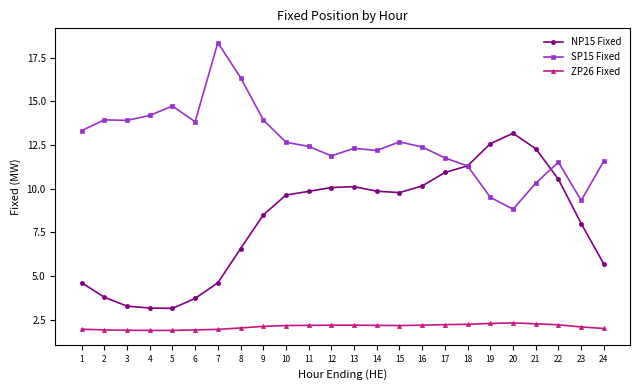

How many data points does each series have?

24